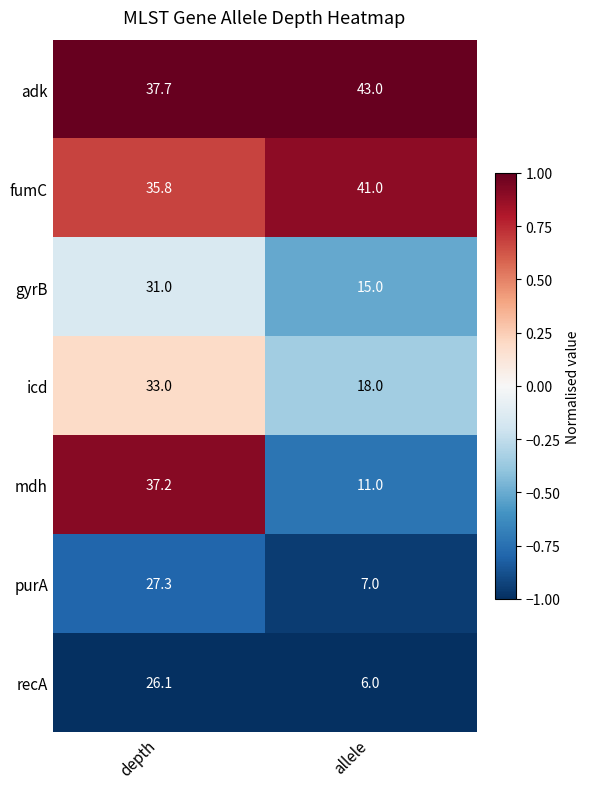

At which category does the chart reach its peak across all series?

allele